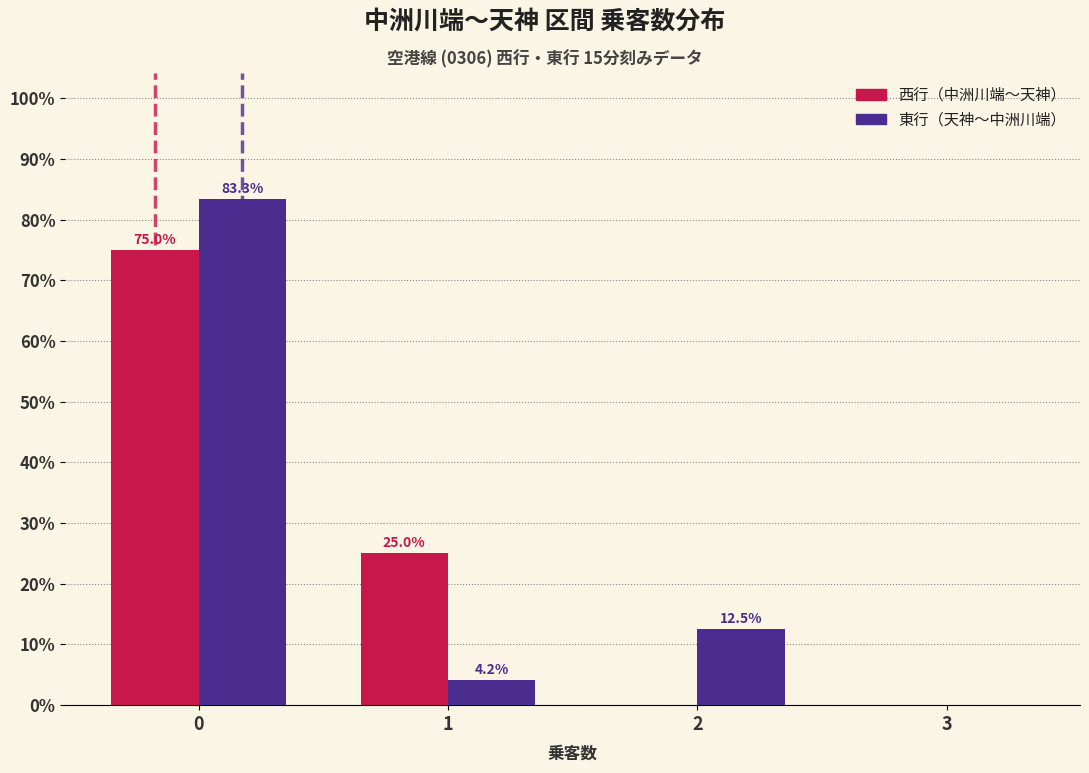

Reading left to right, what are all the values shown in this chart?

西行（中洲川端〜天神）: 0=75.0	1=25.0	2=0.0	3=0.0
東行（天神〜中洲川端）: 0=83.3	1=4.2	2=12.5	3=0.0